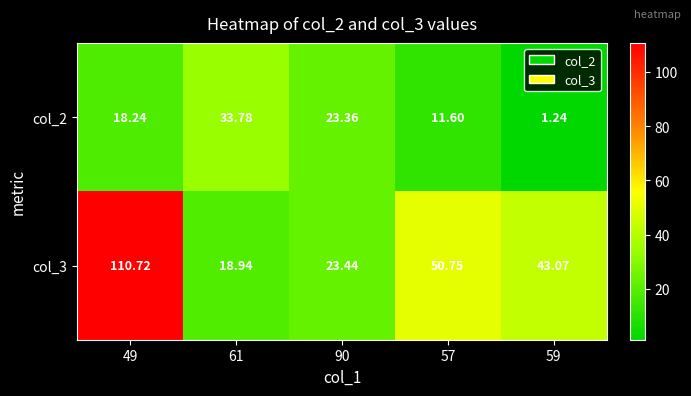

Is the value of col_2 at 61 greater than the value of col_3 at 57?

No